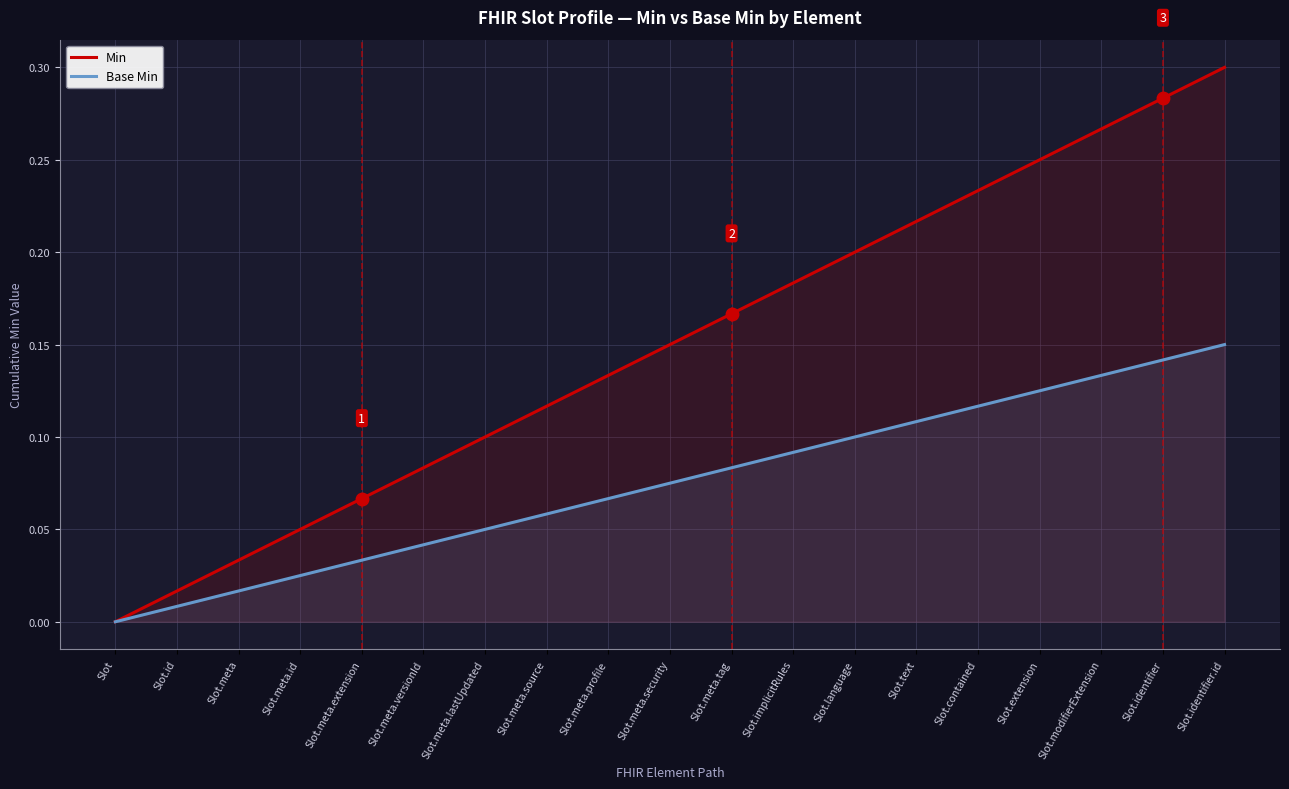

What is the difference between the highest and lowest values at Slot.meta.source?

0.1